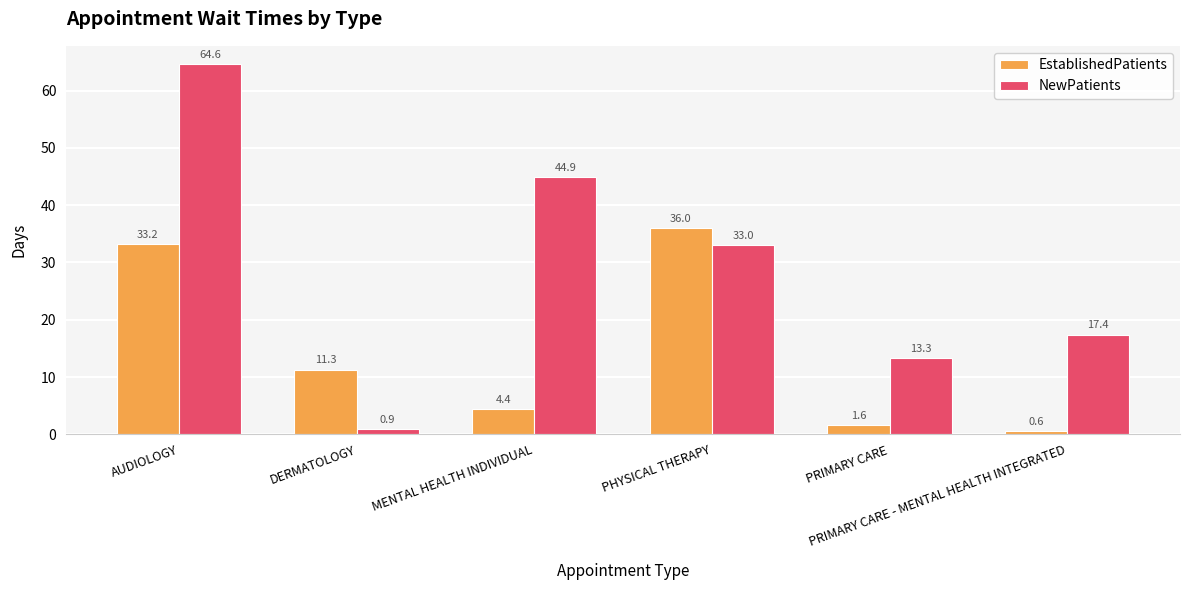

What is the value of the NewPatients bar at the 6th from the left?

17.4